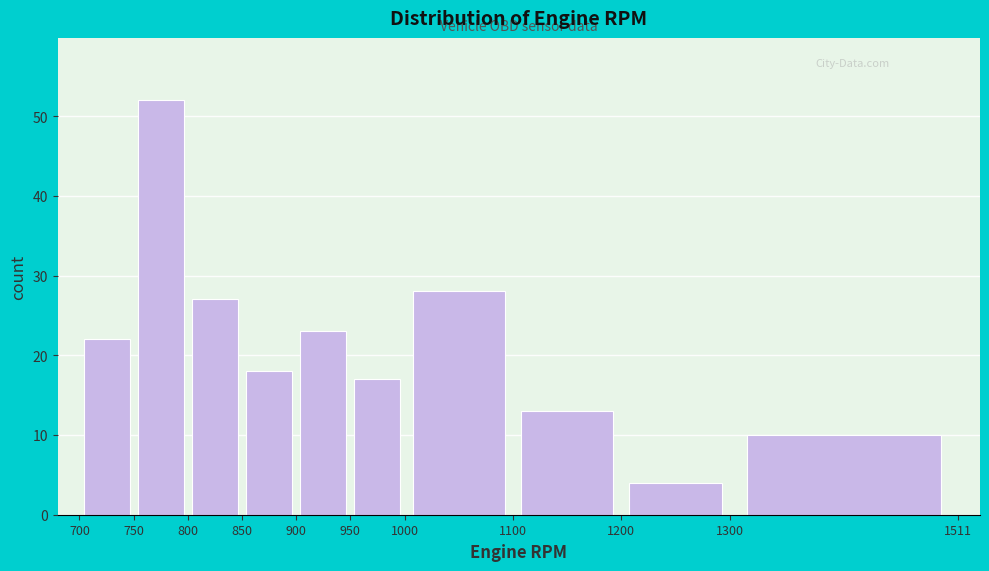

Over which range of the x-axis is the bar tallest?

750 to 800